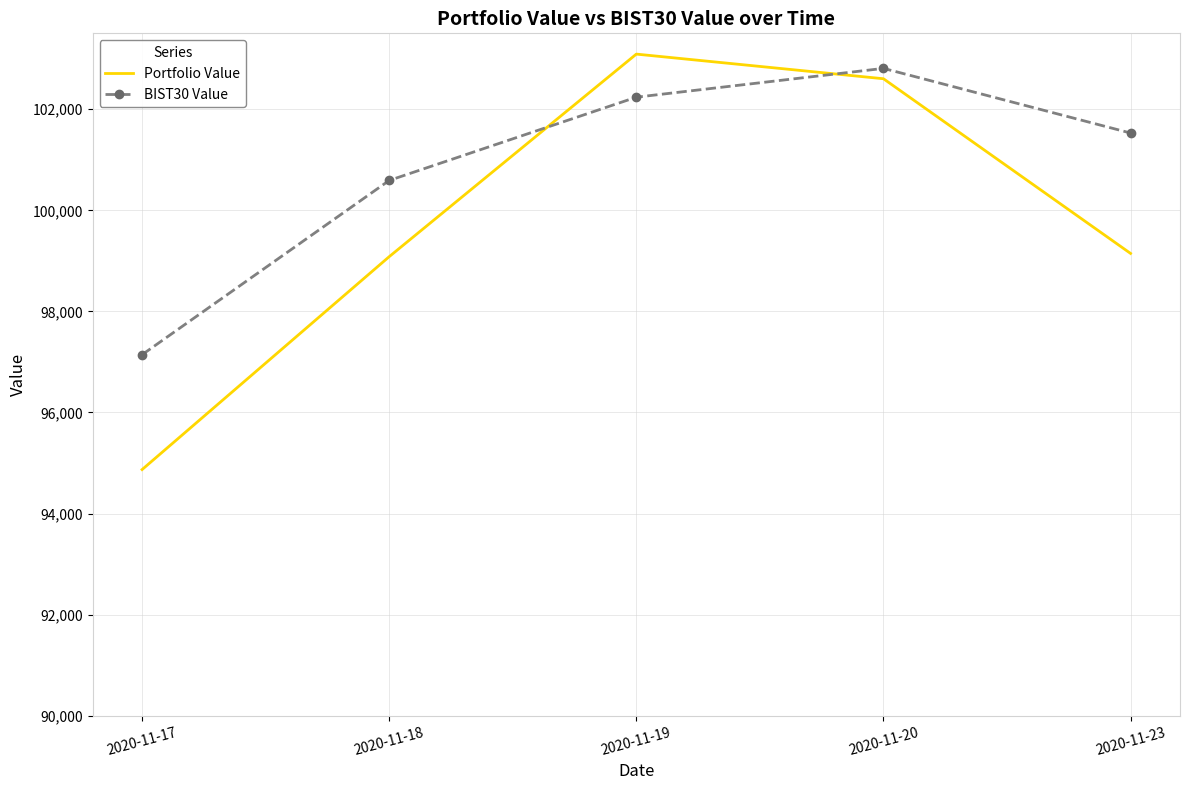

Is this an area chart (filled region under the line)?

No